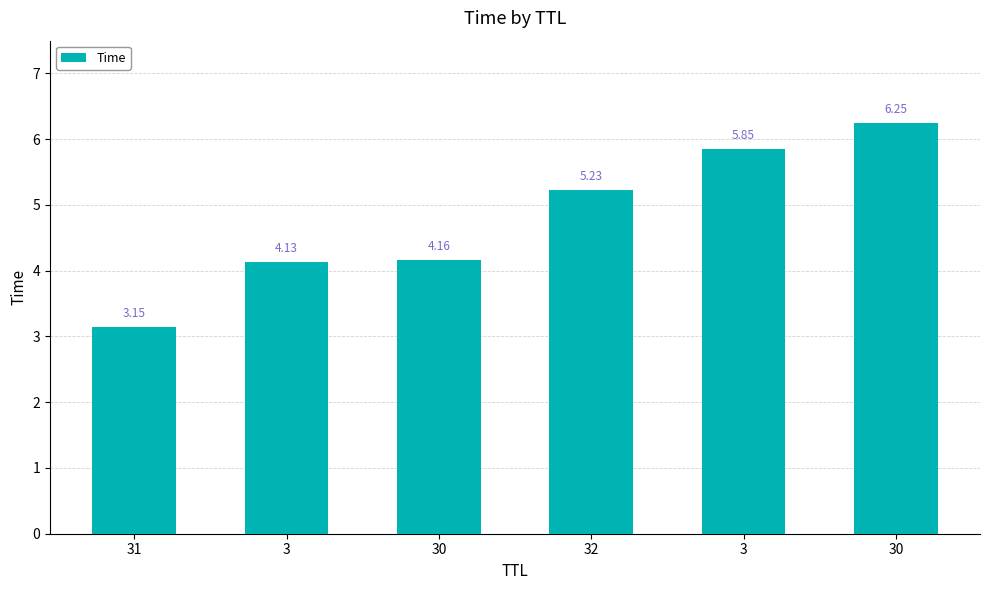

Reading left to right, extract all data points from this chart.

3.1	4.1	4.2	5.2	5.9	6.2